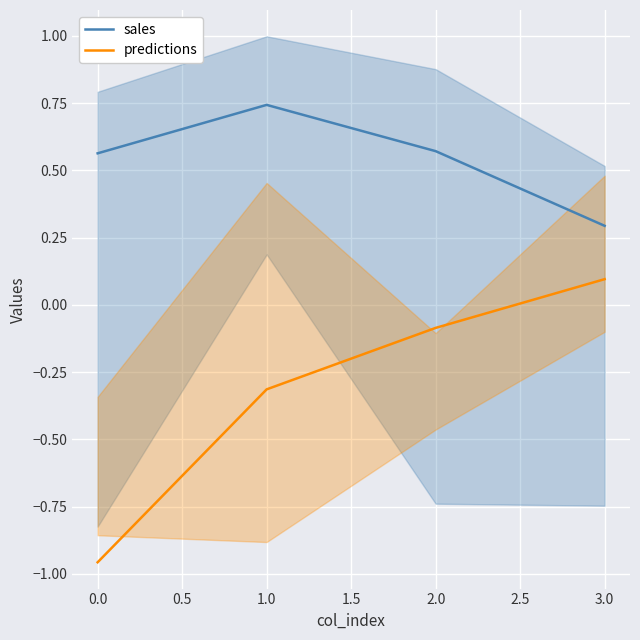

Which has a higher value, 1.0 or −0.5?

−0.5